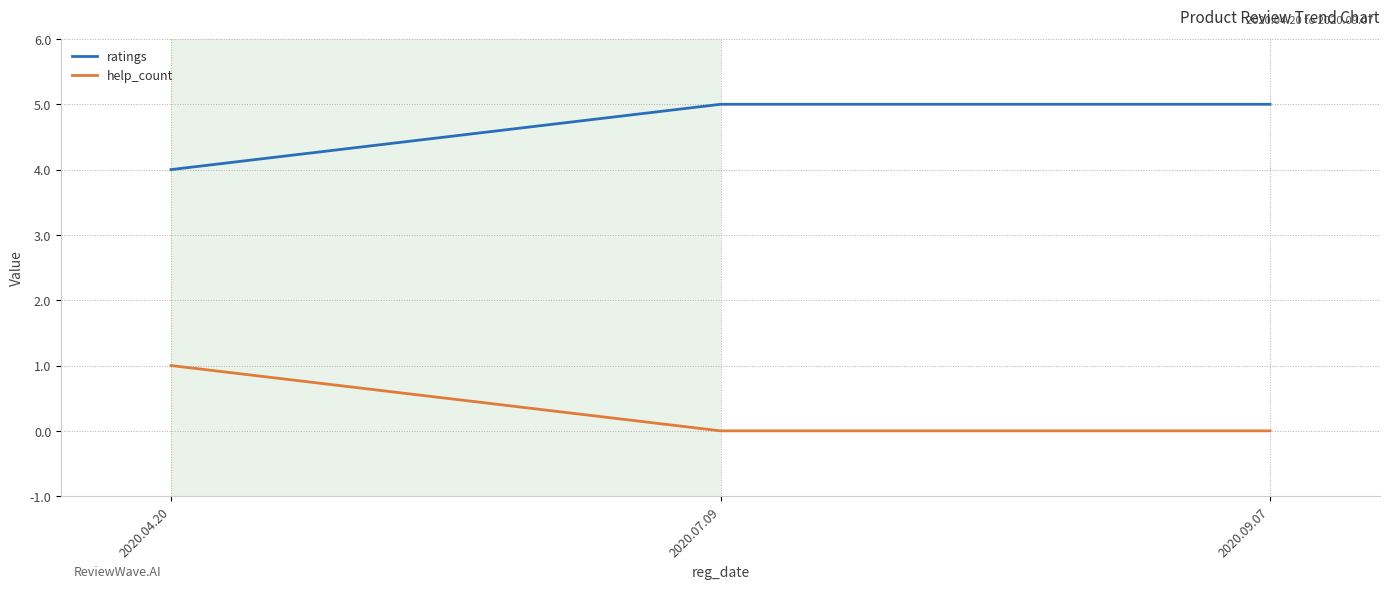

Reading left to right, extract all data points from this chart.

ratings: 4	5	5
help_count: 1	0	0